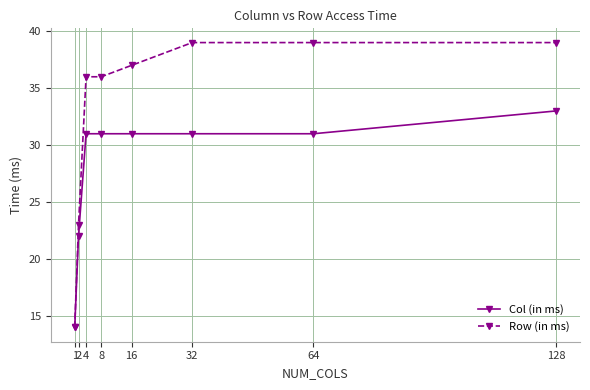

True or false: Row (in ms) has more than 2 interior local peaks.

False